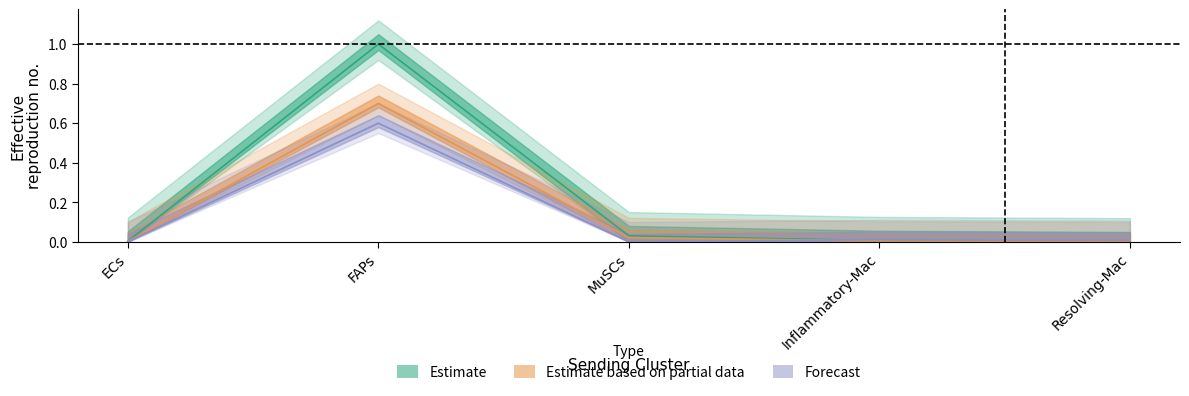

At which category is the sum across all series the highest?

FAPs